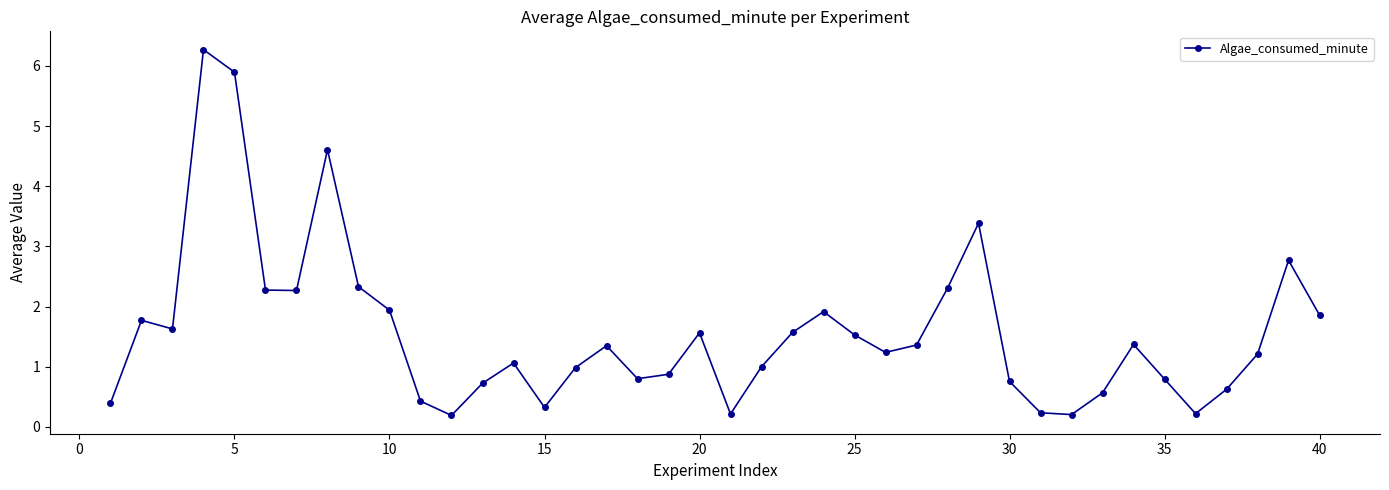

What is the value of the 20th point from the left?

1.6